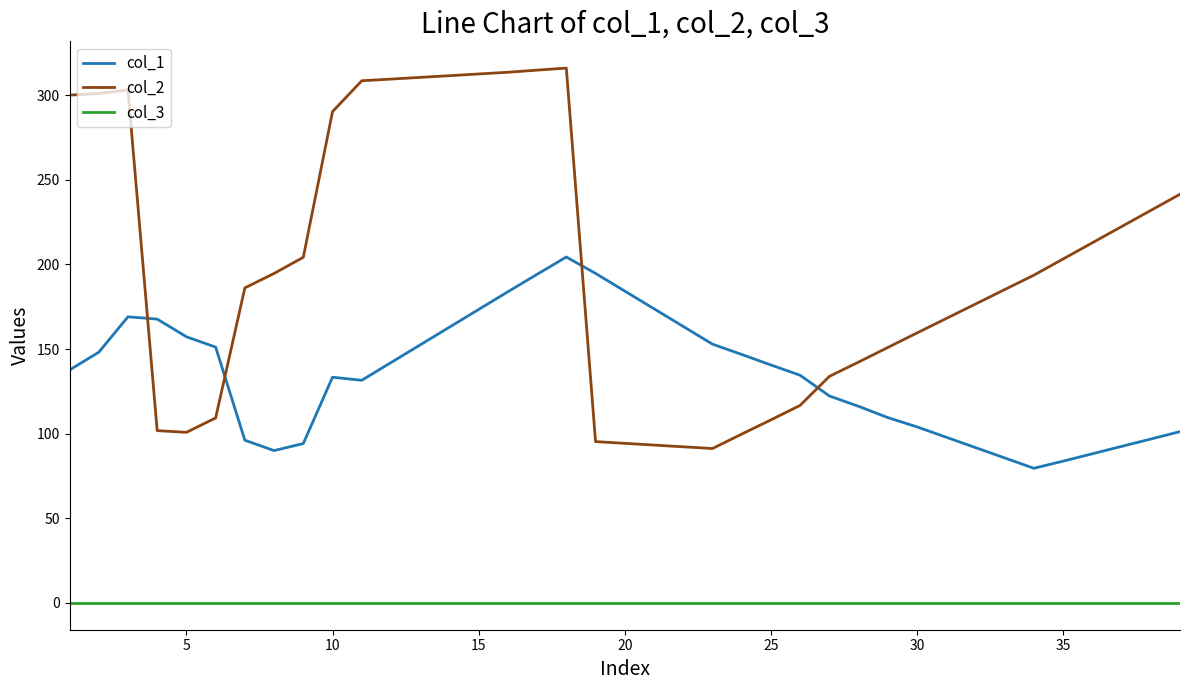

How many lines are shown in the chart?

3